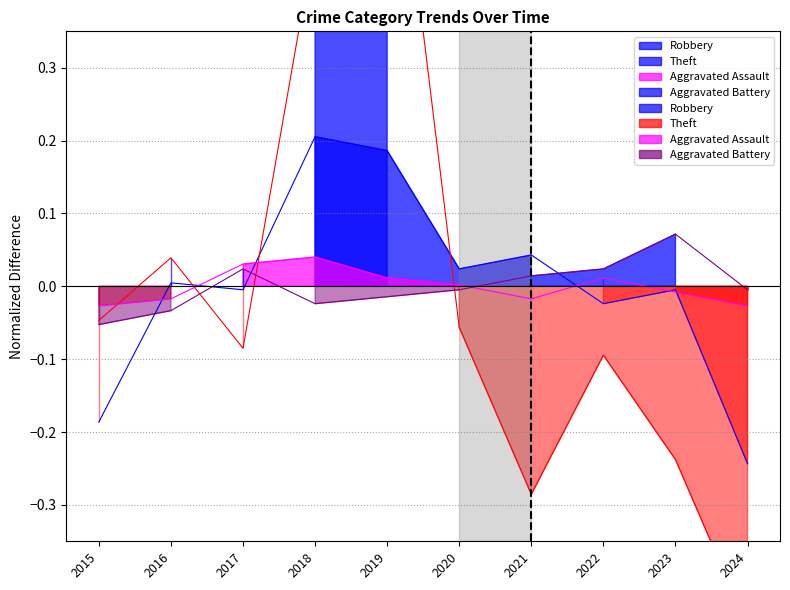

How many values in Theft are above zero?

3